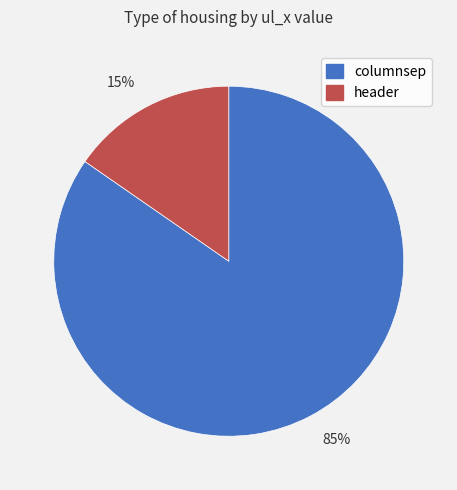

Is the sum of 85% and 15% greater than half?

Yes